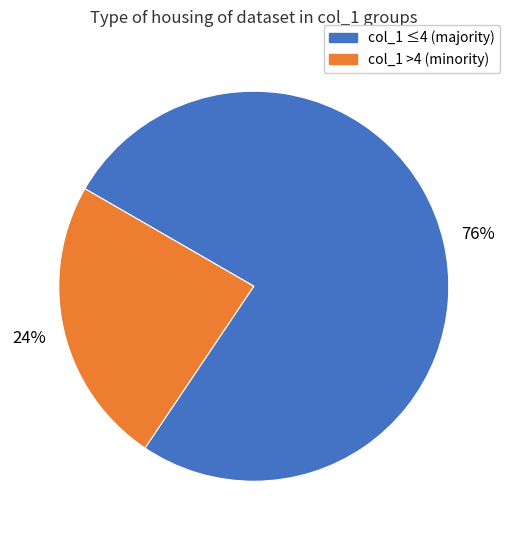

What is the largest slice in the pie chart?

col_1 ≤4 (majority)